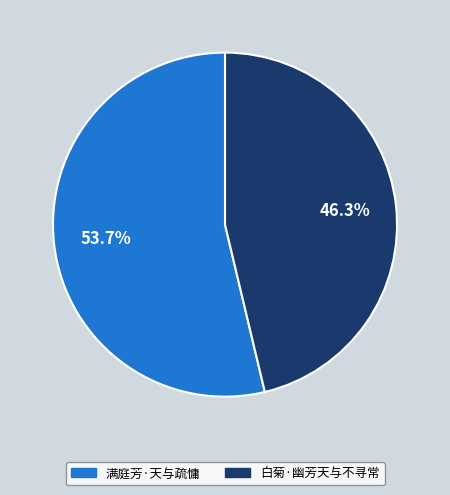

The 白菊·幽芳天与不寻常 slice represents 60% of the pie. True or false?

False